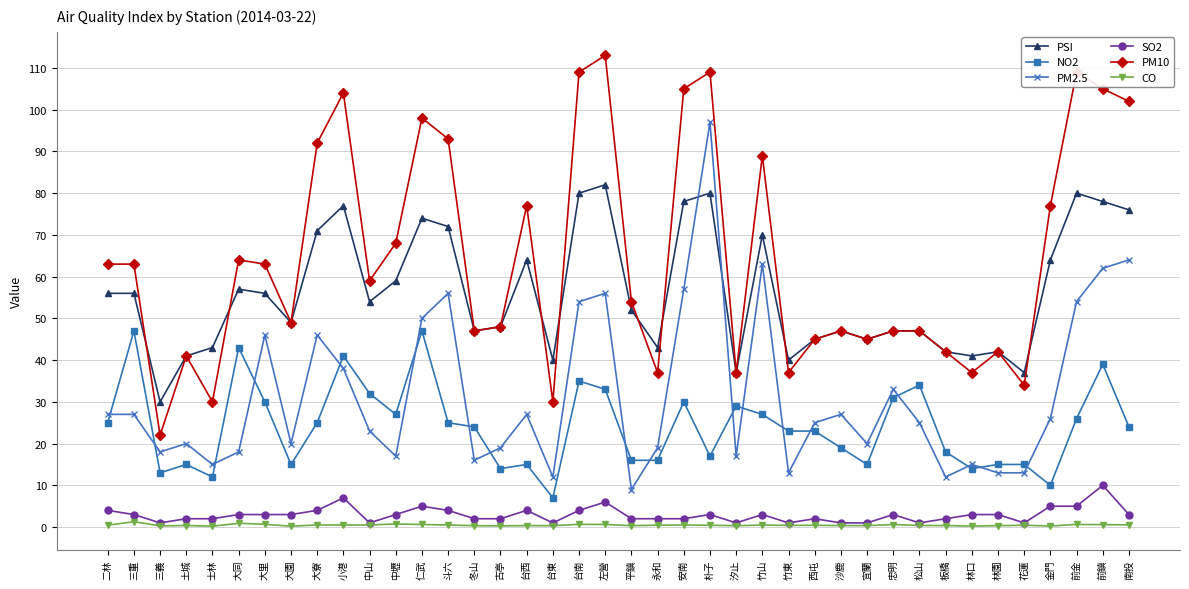

True or false: PSI and SO2 cross at least once.

False